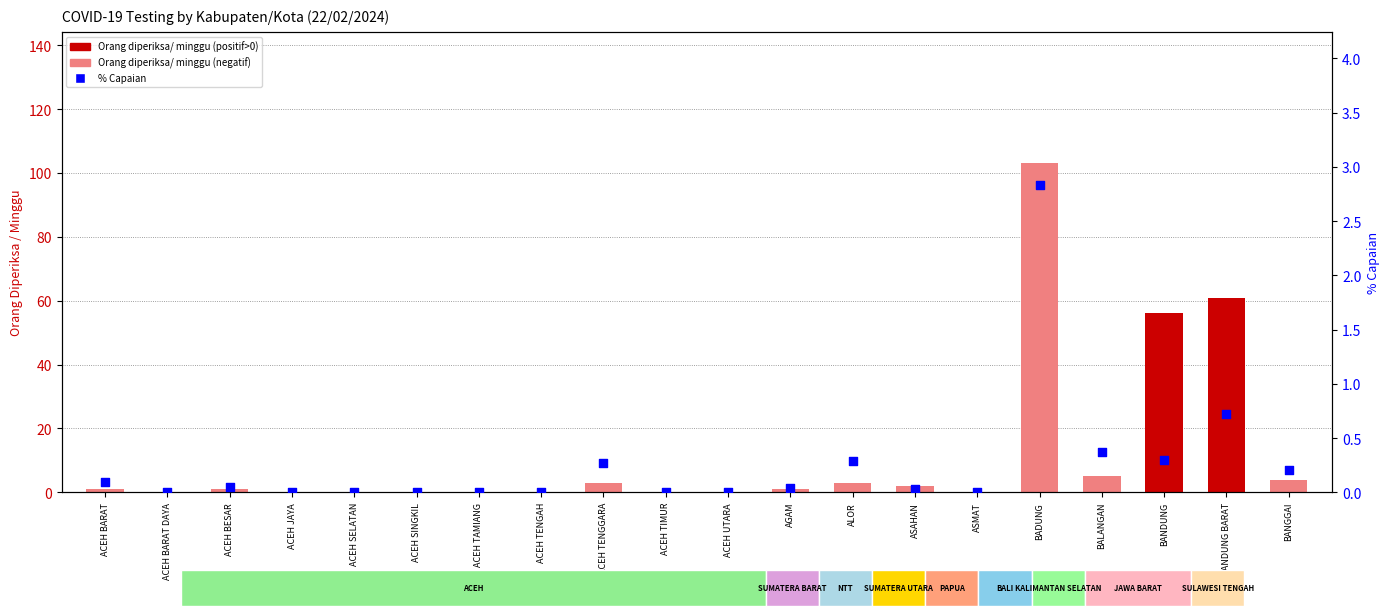

Which series has the largest total across all categories?

Orang diperiksa/ minggu